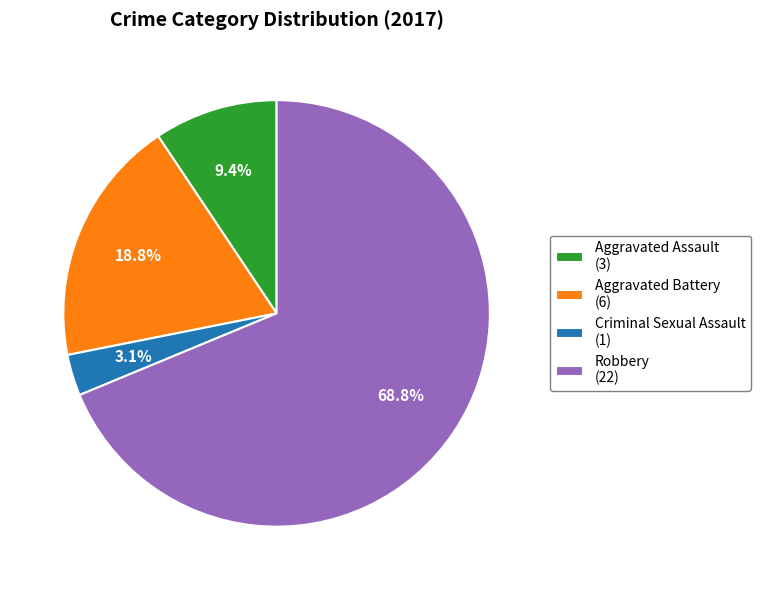

The Aggravated Assault slice represents 1% of the pie. True or false?

False